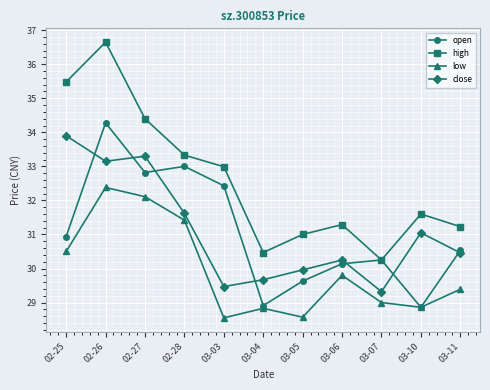

What is the difference between the high values at 03-05 and 03-03?

2.0